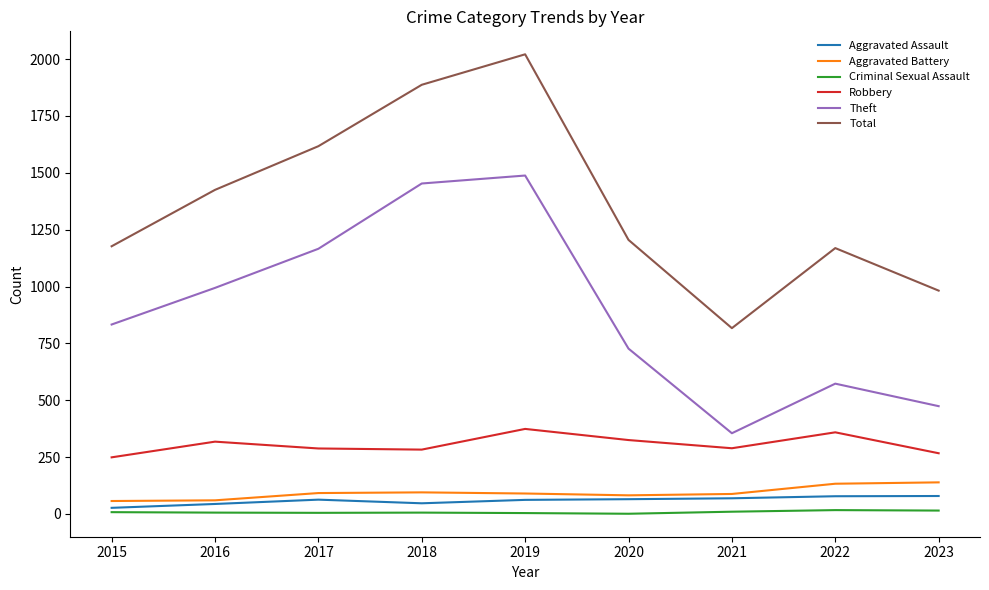

The value of Total at 2021 is 817. True or false?

True